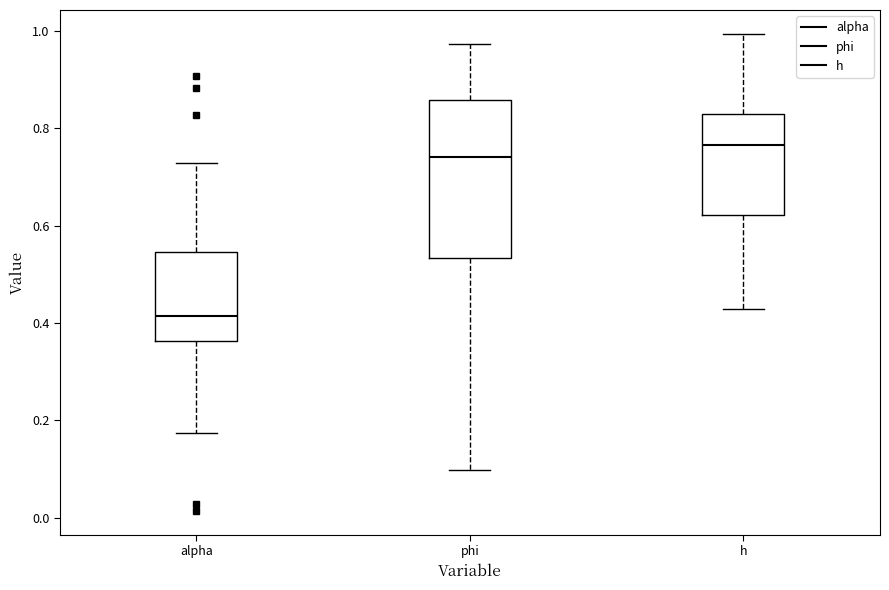

Which box's median line is the lowest?

alpha